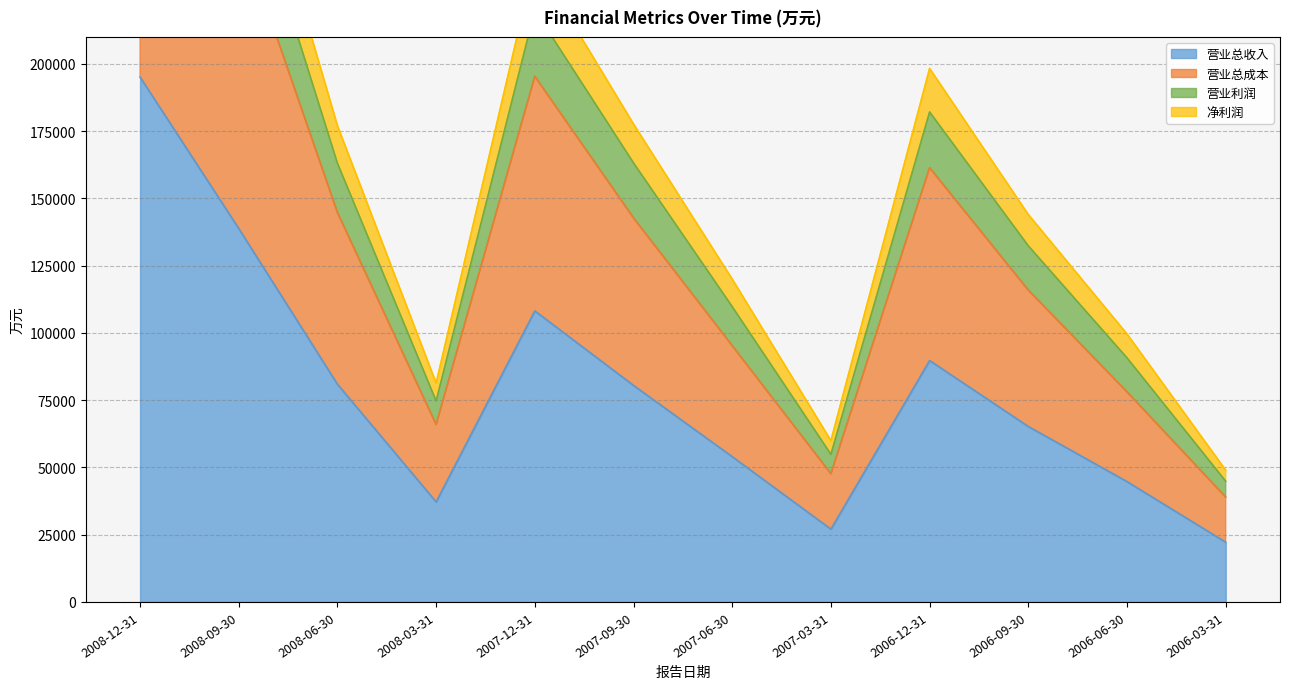

What is the spread (max minus min) of values at 2007-12-31?

130206